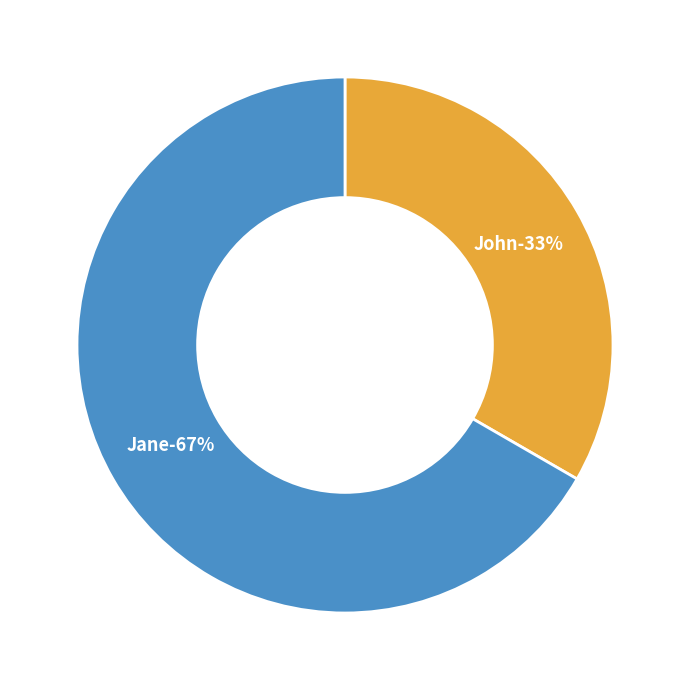

Does Jane represent more than half of the total?

Yes